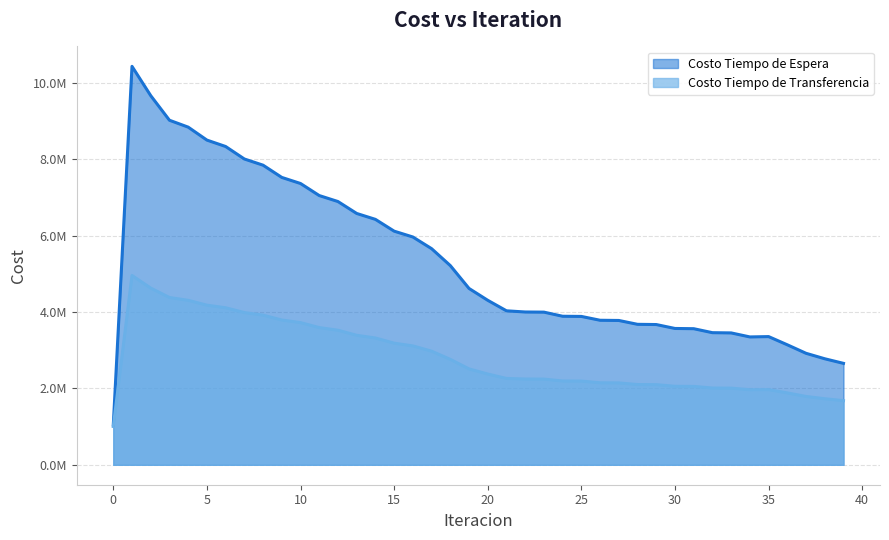

How many distinct data groups are displayed?

2